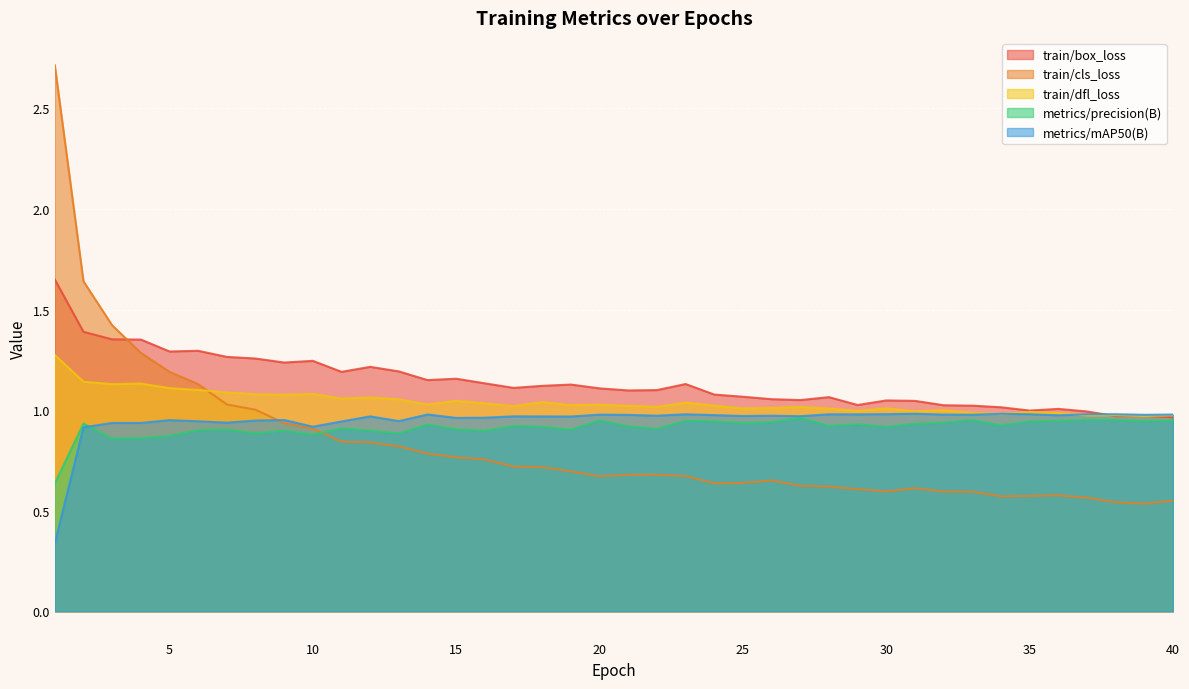

How many interior local peaks does the train/box_loss series have?

10